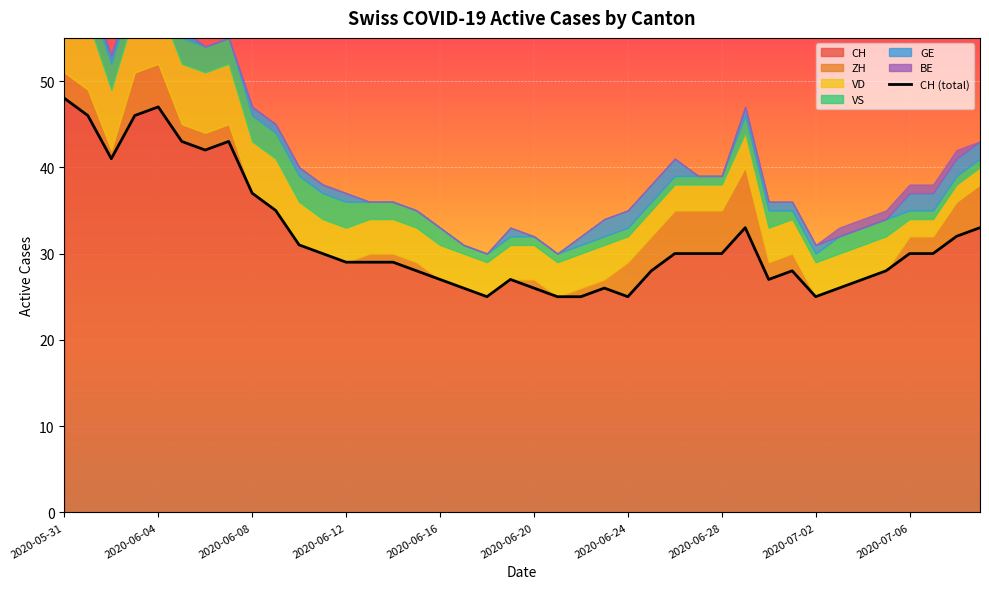

What is the smallest value displayed?

25